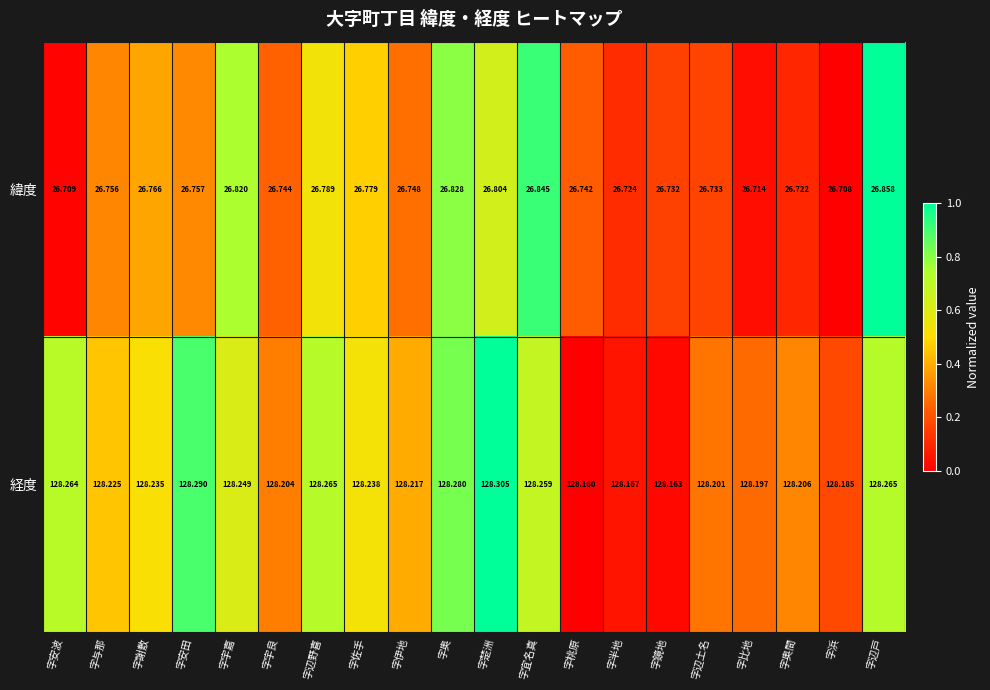

Which series has the widest spread of values?

緯度